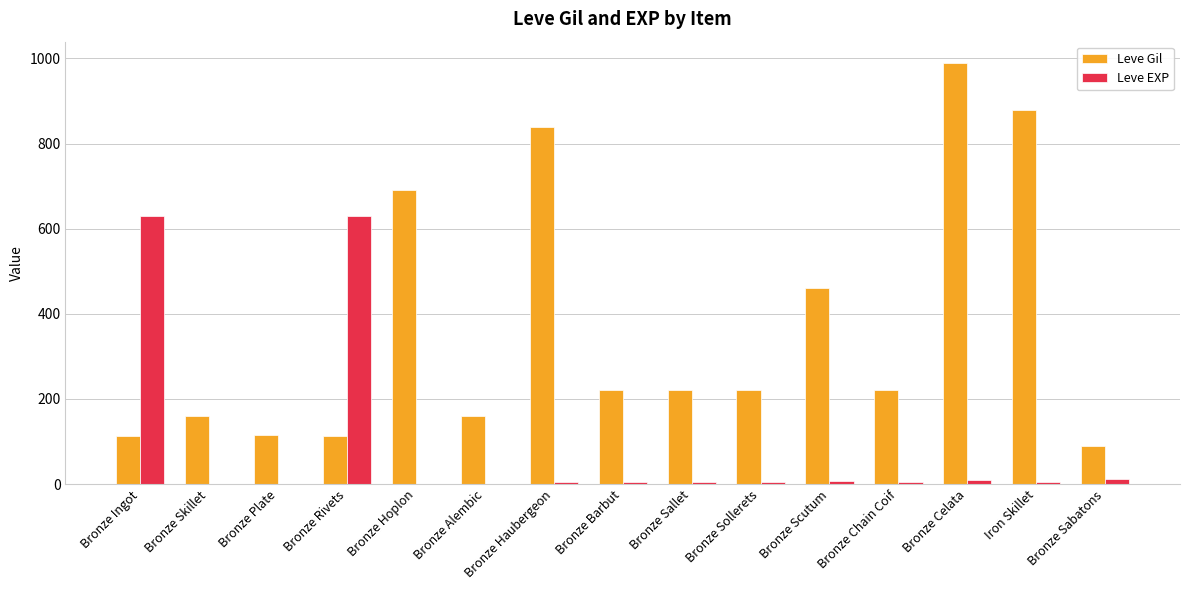

Is the value of Leve EXP at Bronze Skillet greater than the value of Leve Gil at Bronze Chain Coif?

No